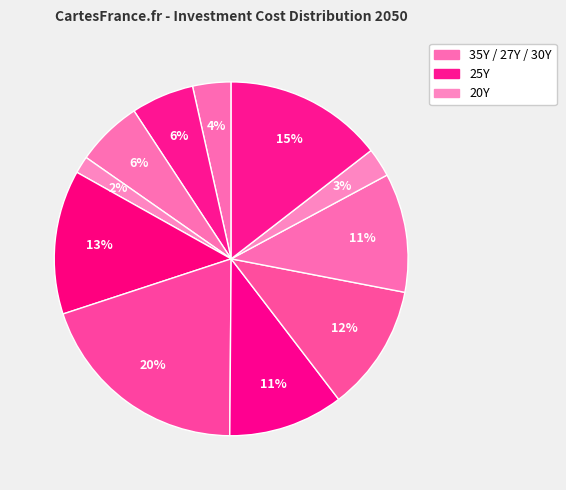

Count the number of slices in the pie.

11